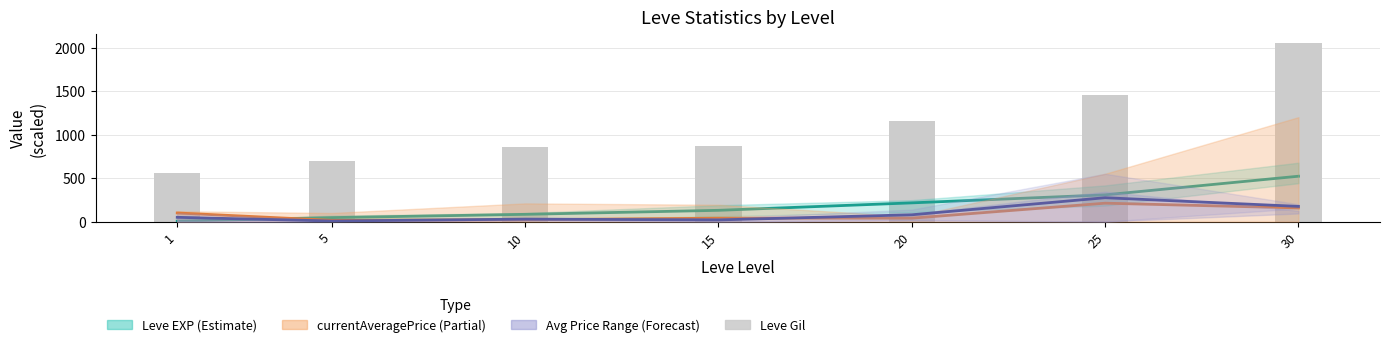

What is the total value across all series at 30?

2905.9